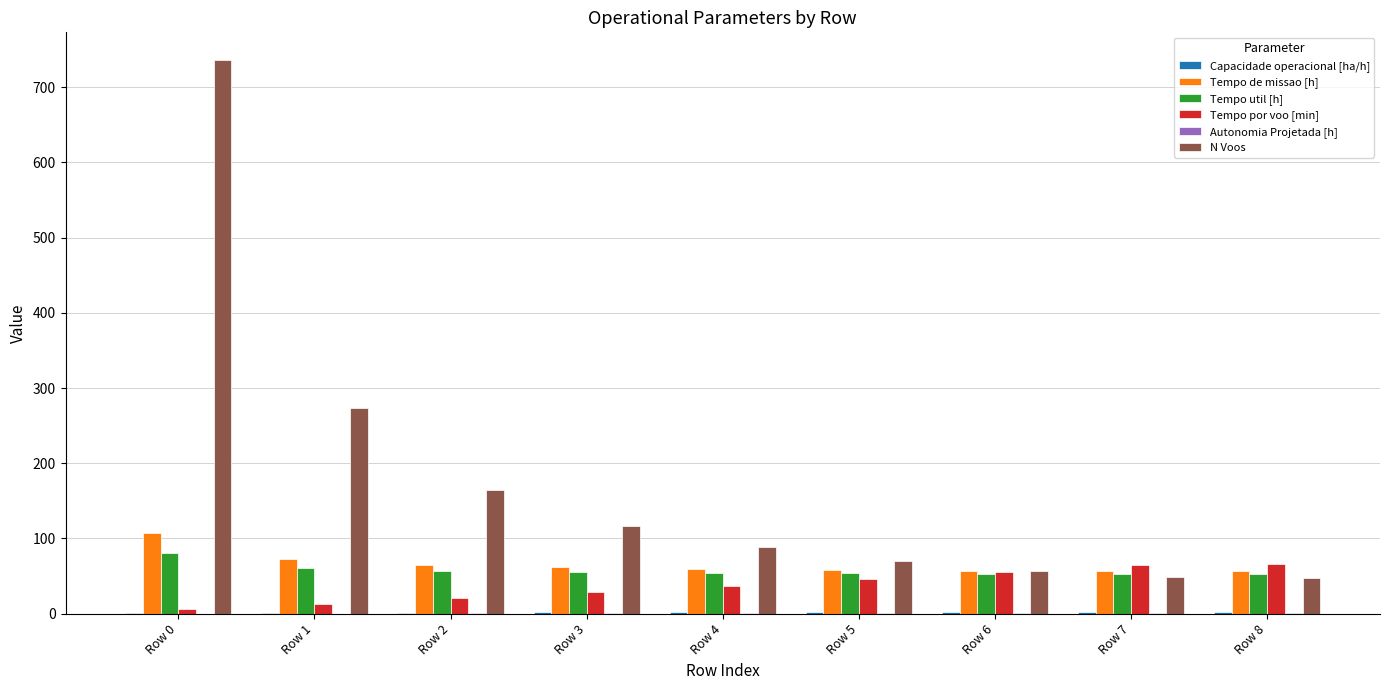

At which category is the sum across all series the highest?

Row 0